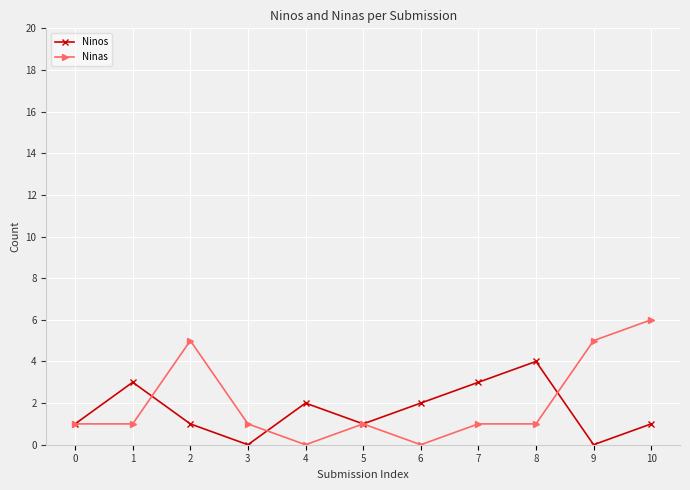

Which series has the widest spread of values?

Ninas